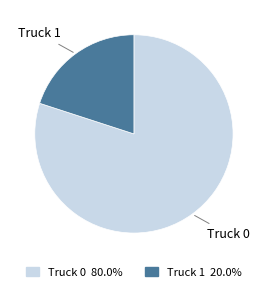

Which category accounts for the majority?

Truck 0